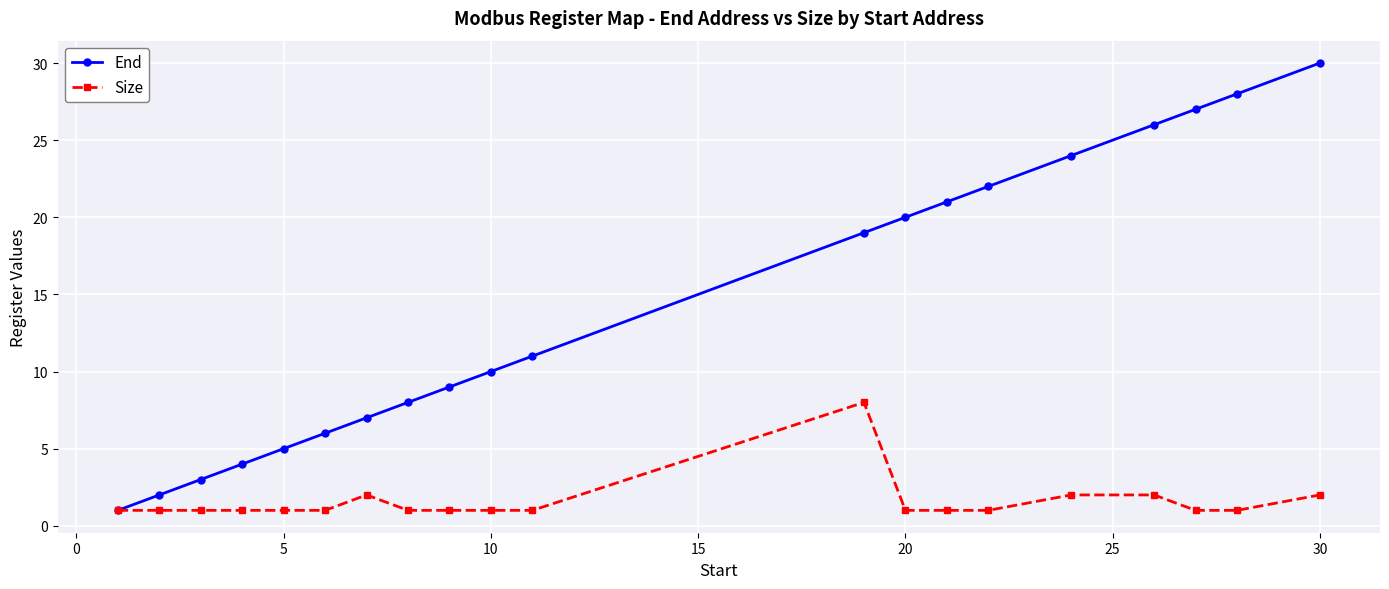

What are all the series names shown in the legend?

End, Size